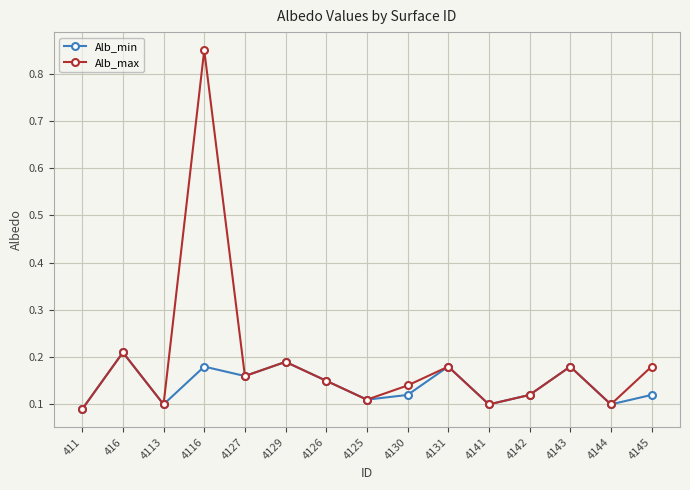

What are all the series names shown in the legend?

Alb_min, Alb_max